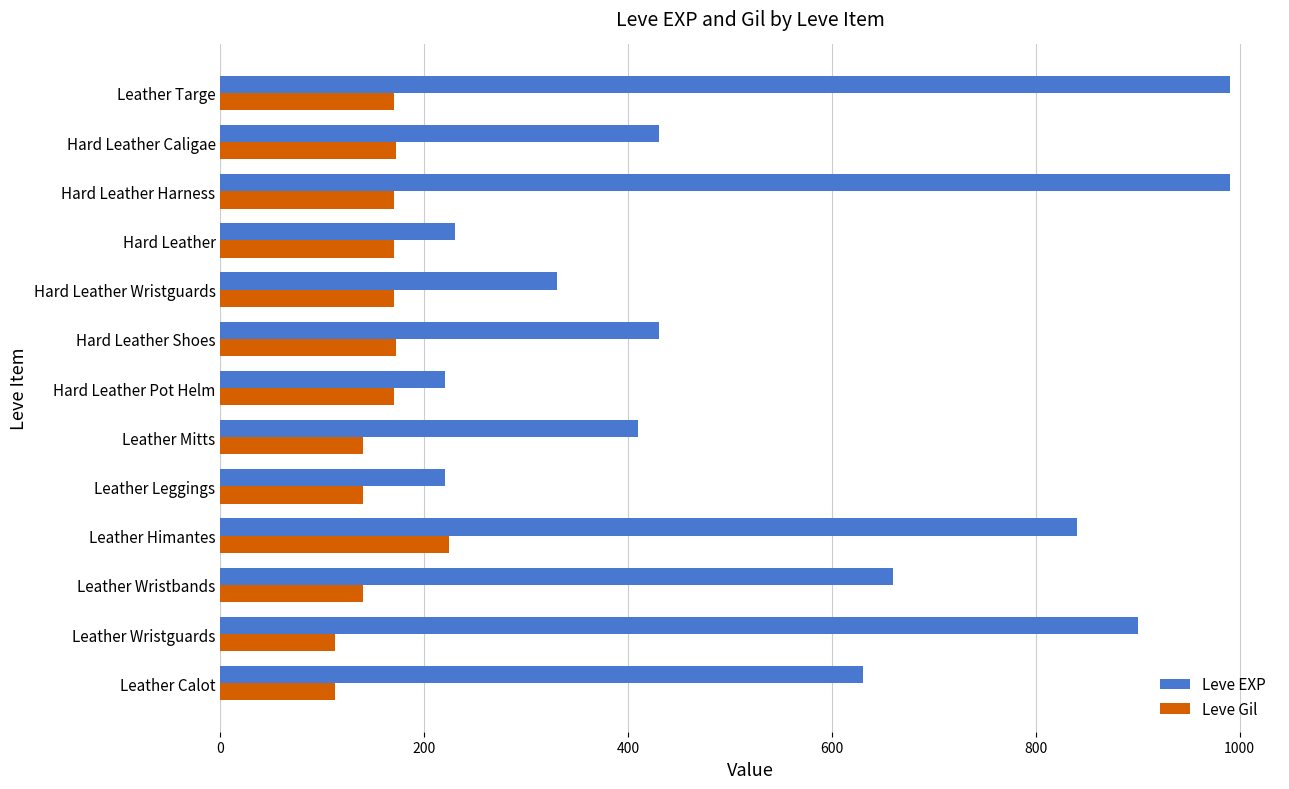

Which series has the largest range (max minus min)?

Leve EXP